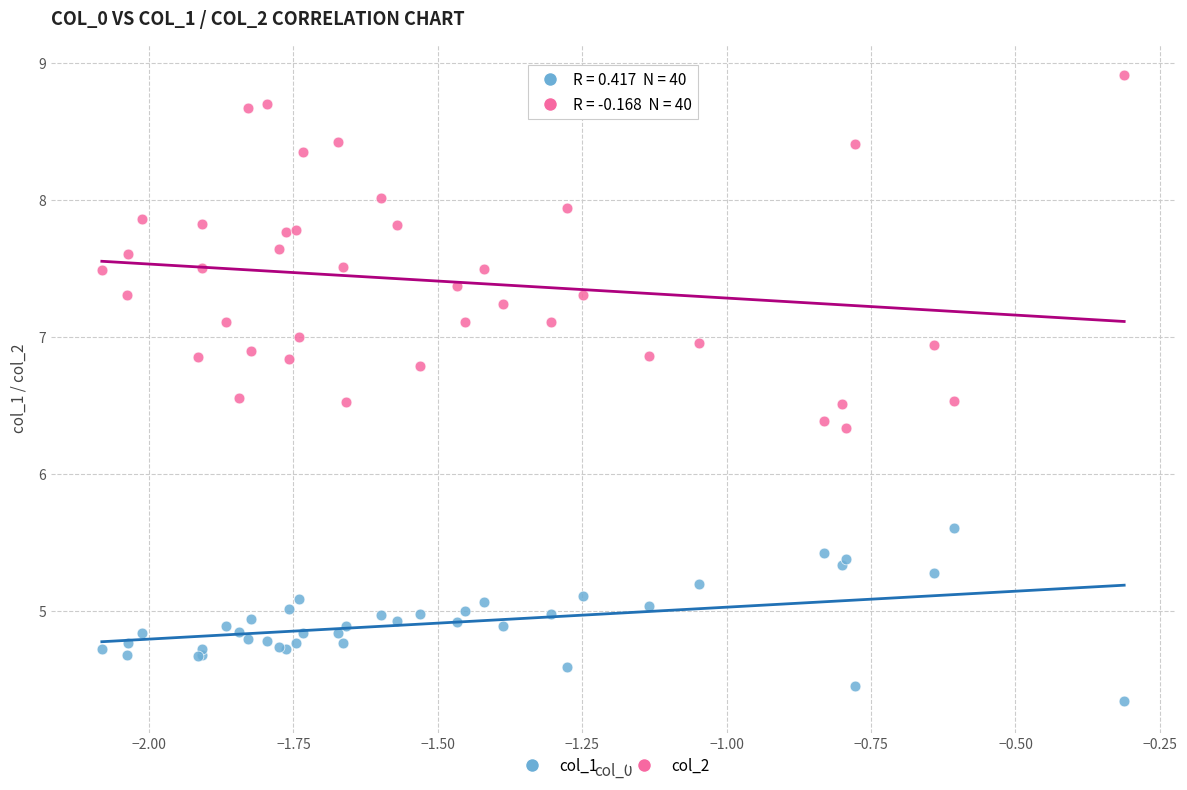

Which series has the largest Y range (max minus min)?

col_2